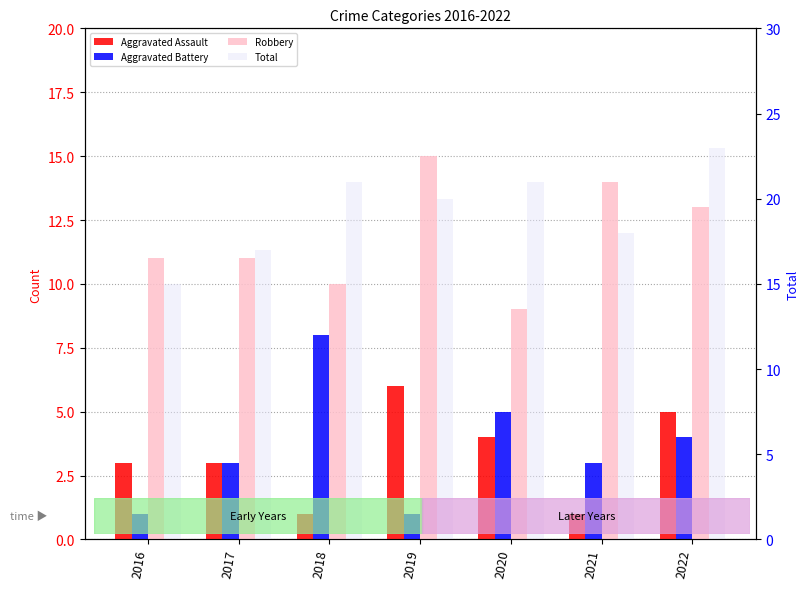

What is the difference between the highest and lowest values at 2016?

14